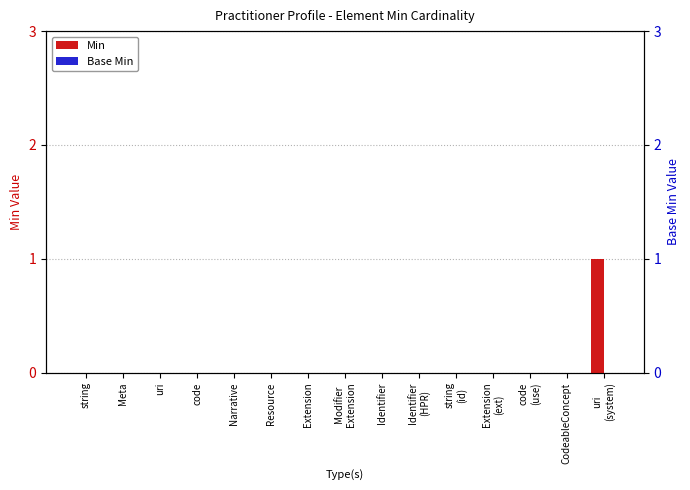

Rank the series by their maximum value, from highest to lowest.

Min, Base Min